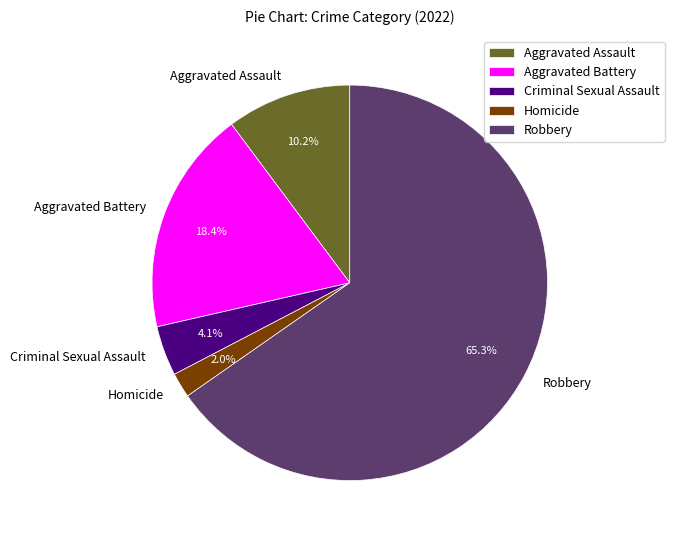

To the nearest percent, what is the difference between the Homicide and Criminal Sexual Assault slice percentages?

2%